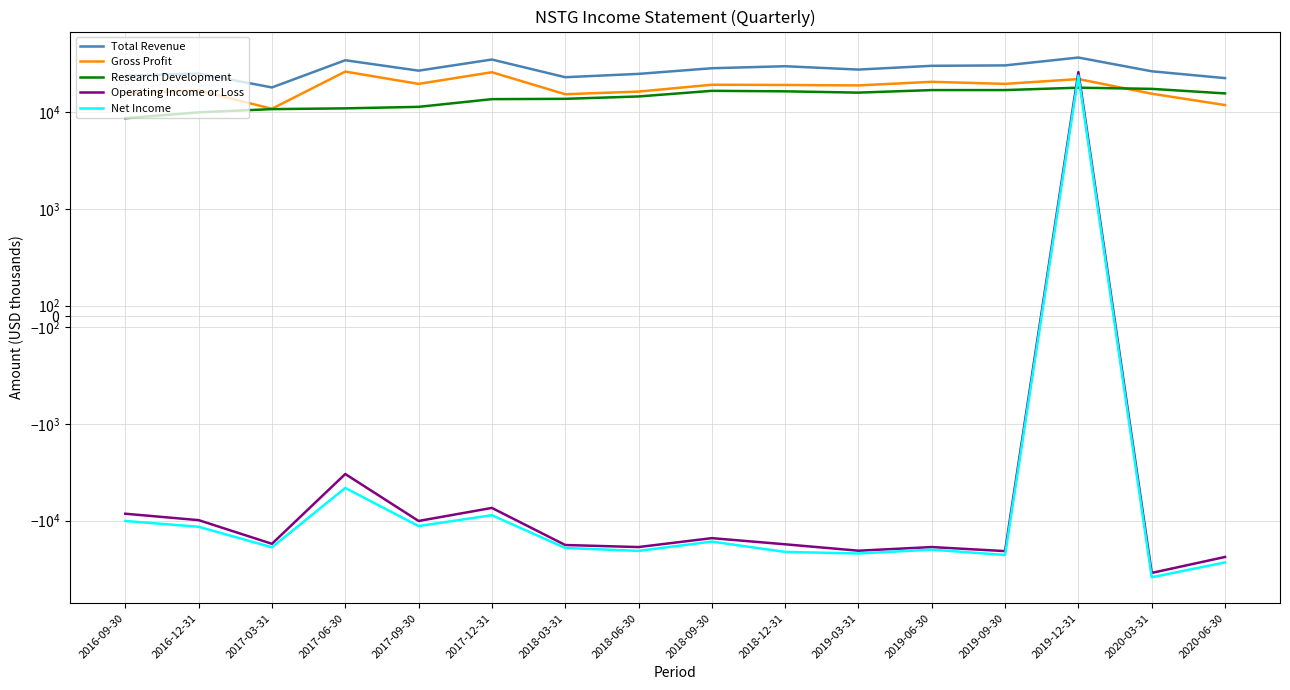

What is the greatest value displayed?

36900